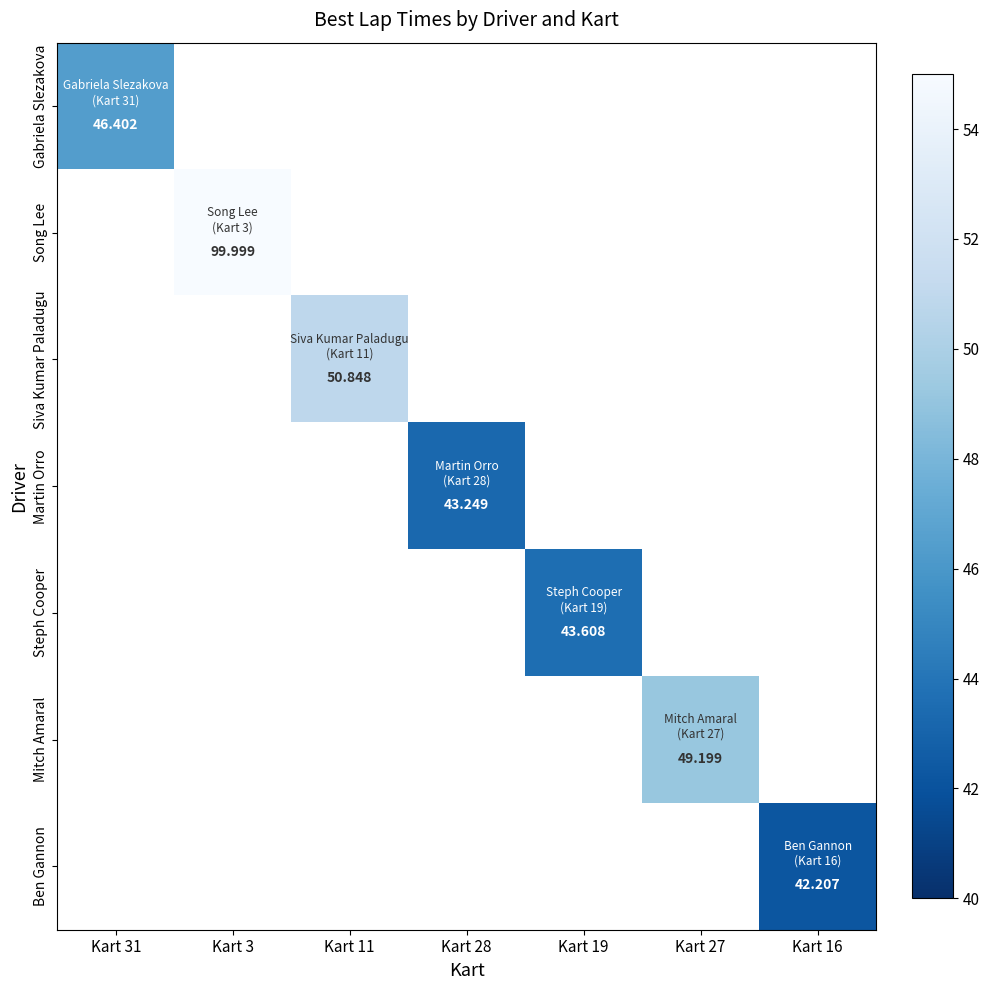

Which has a higher value, Kart 27 or Kart 3?

Kart 3